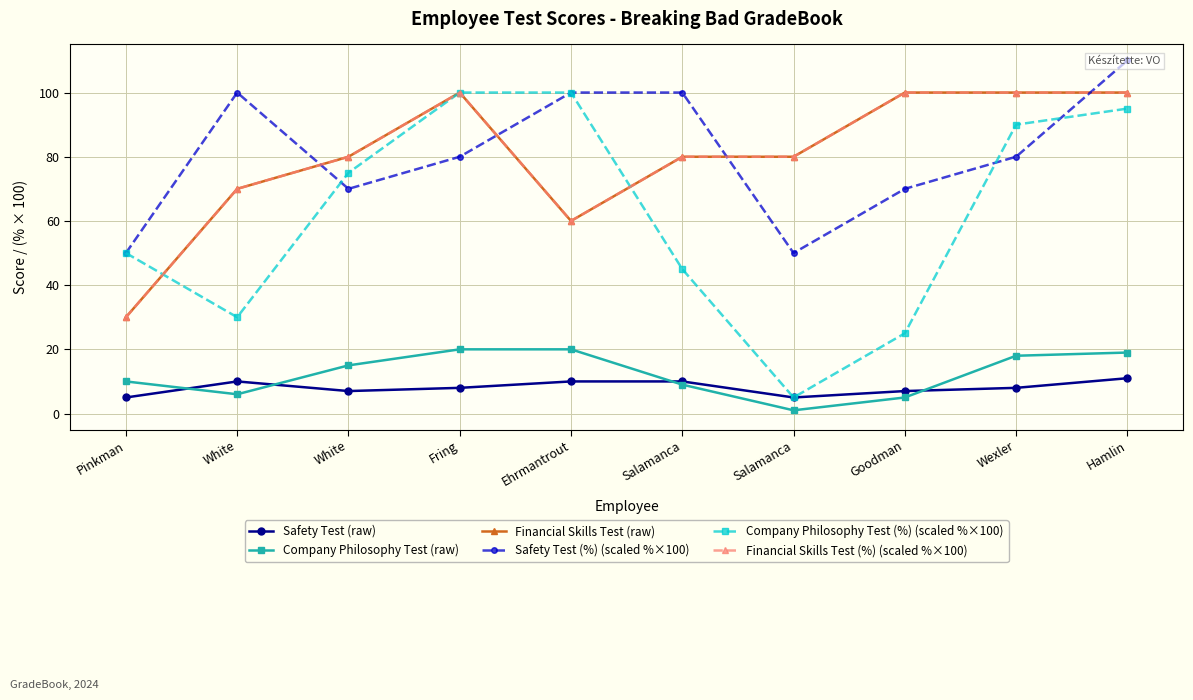

What are all the series names shown in the legend?

Safety Test (raw), Company Philosophy Test (raw), Financial Skills Test (raw), Safety Test (%) (scaled %×100), Company Philosophy Test (%) (scaled %×100), Financial Skills Test (%) (scaled %×100)